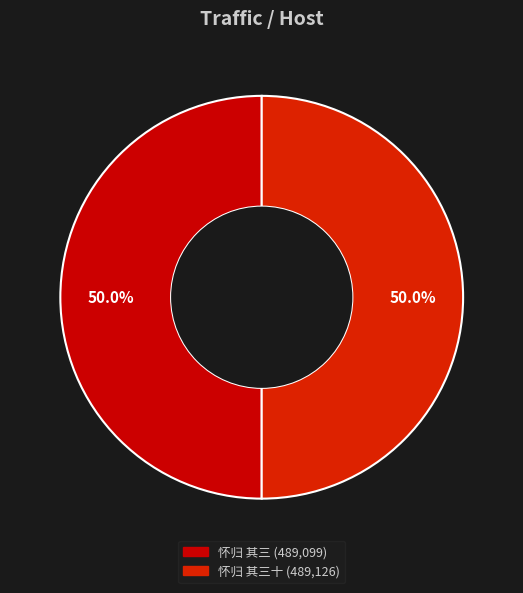

Which category has the smallest portion of the pie?

怀归 其三